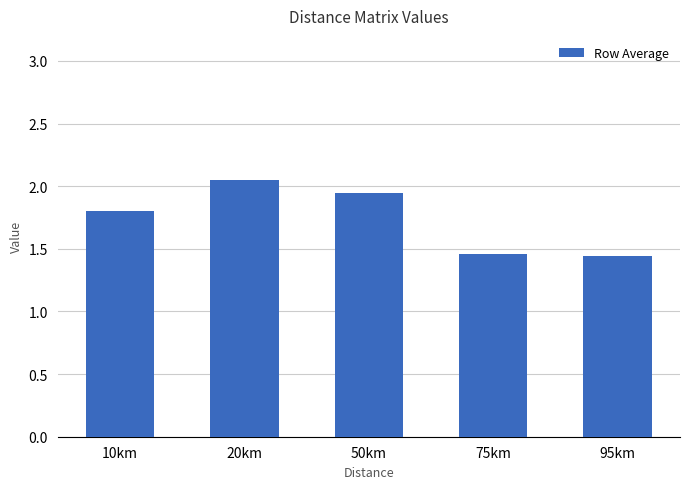

Which has a higher value, 50km or 10km?

50km